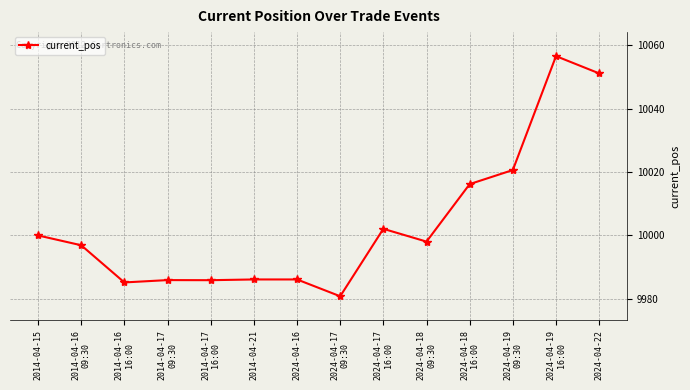

True or false: the data has more than 0 interior local peaks.

True